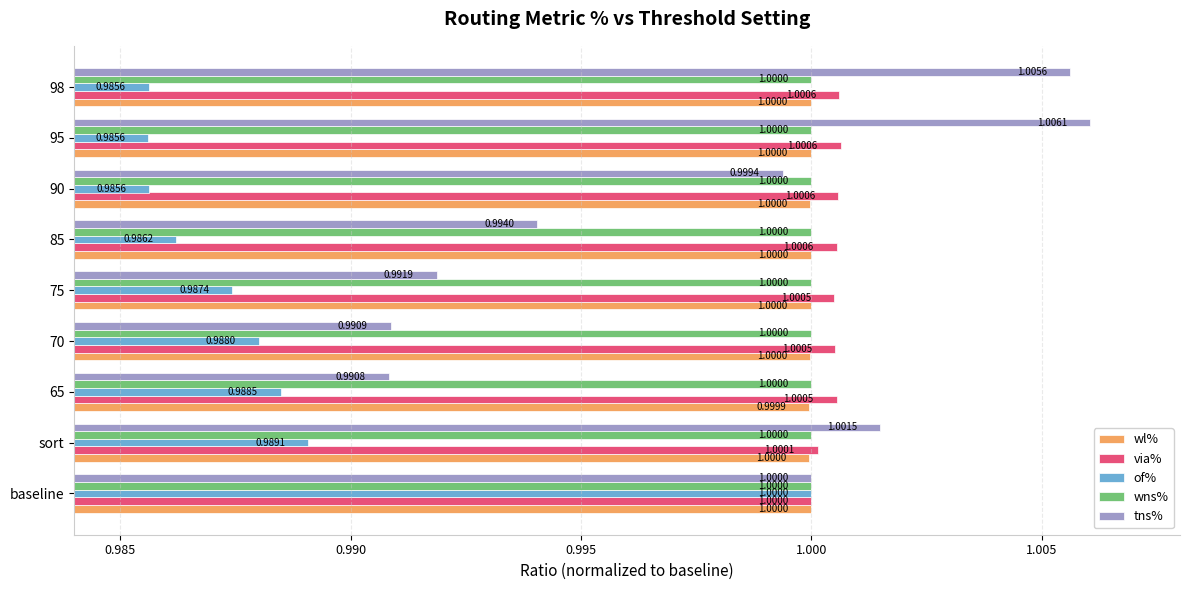

Rank the series at 65 from lowest to highest value.

of%, tns%, wl%, wns%, via%